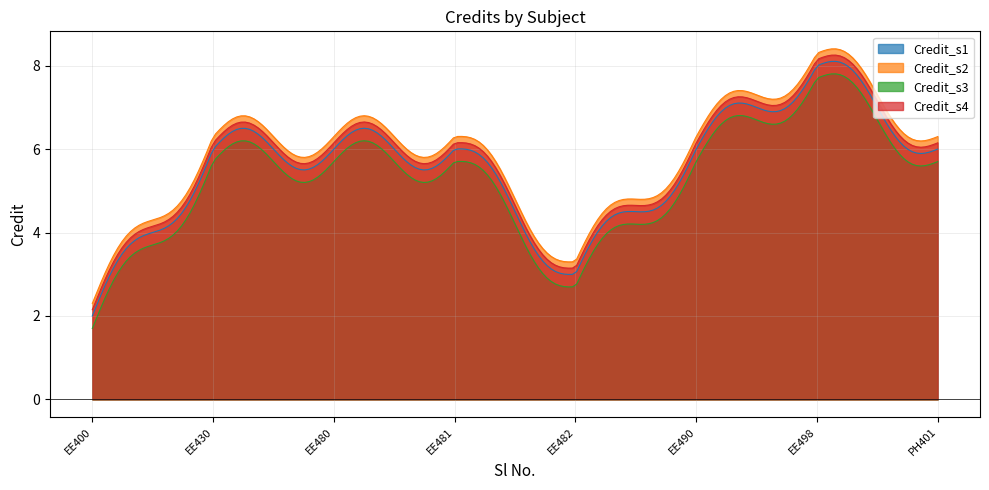

Does the chart have visible grid lines?

Yes